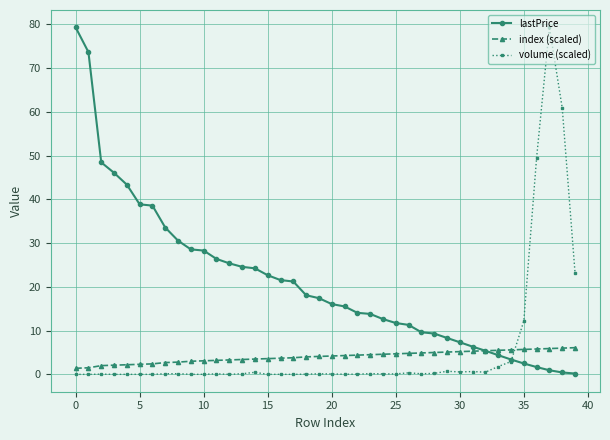

True or false: volume (scaled) and index (scaled) cross at least once.

True